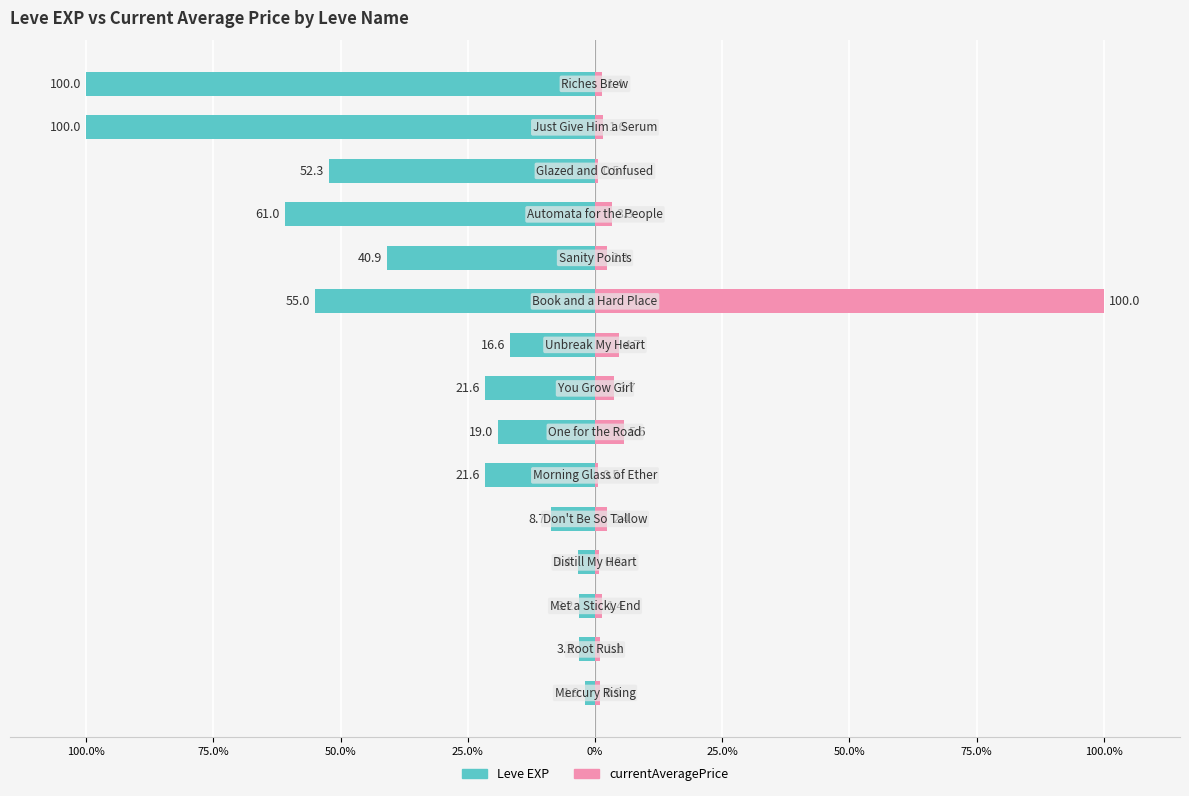

How many data points in currentAveragePrice are above 1?

11